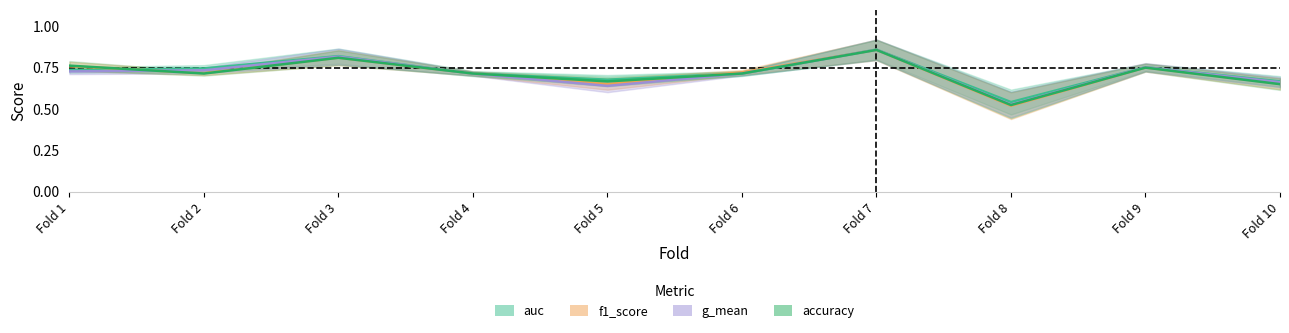

Between Fold 2 and Fold 9, which series saw the biggest shift?

accuracy